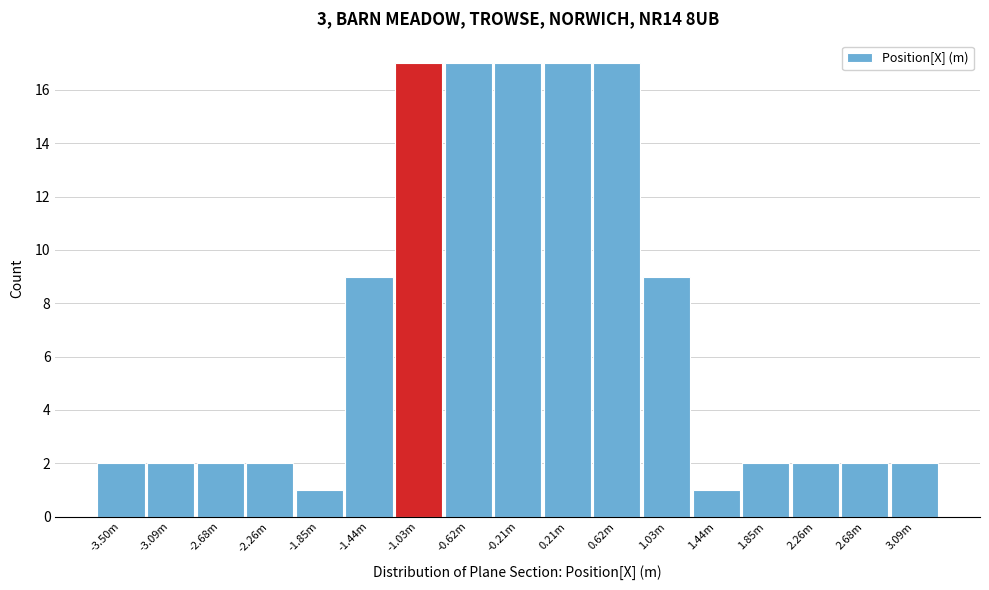

Reading left to right, what are all the values shown in this chart?

-3.50m=2	-3.09m=2	-2.68m=2	-2.26m=2	-1.85m=1	-1.44m=9	-1.03m=17	-0.62m=17	-0.21m=17	0.21m=17	0.62m=17	1.03m=9	1.44m=1	1.85m=2	2.26m=2	2.68m=2	3.09m=2